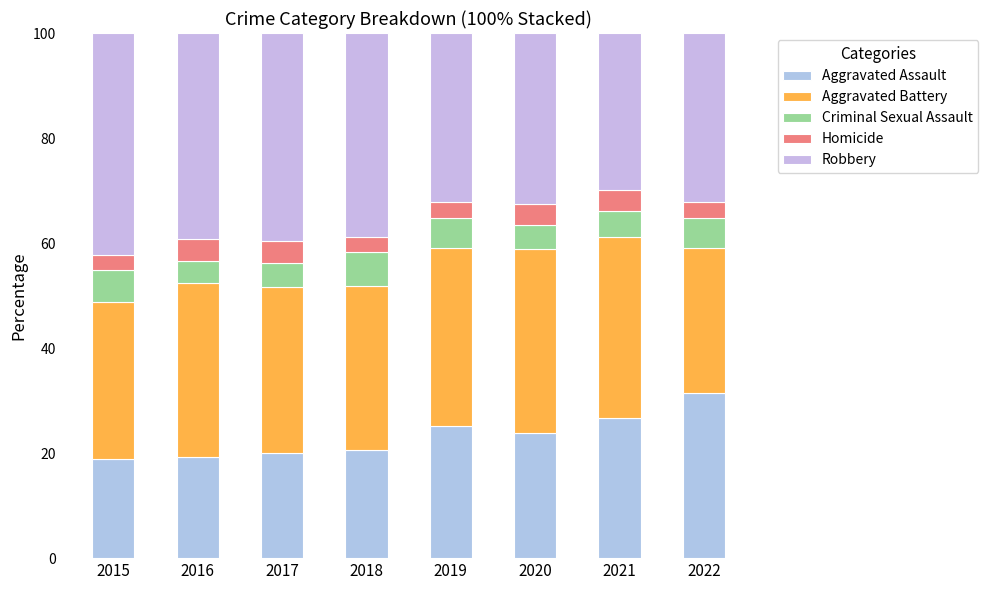

The value of Criminal Sexual Assault at 2016 is 7.5. True or false?

False